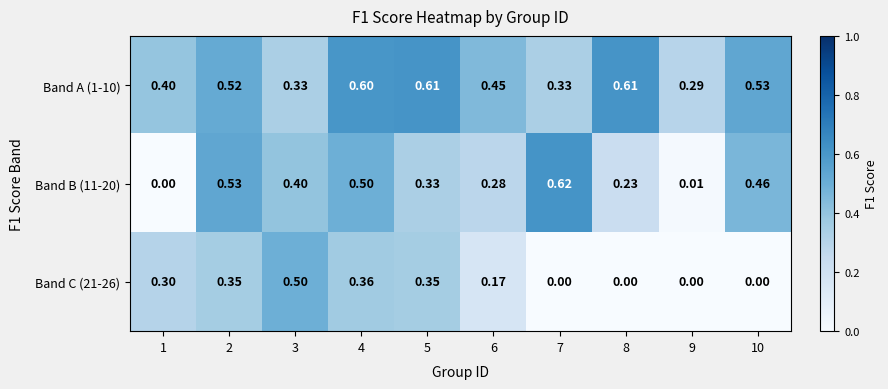

Is the value of Band C (21-26) at 2 greater than the value of Band A (1-10) at 8?

No